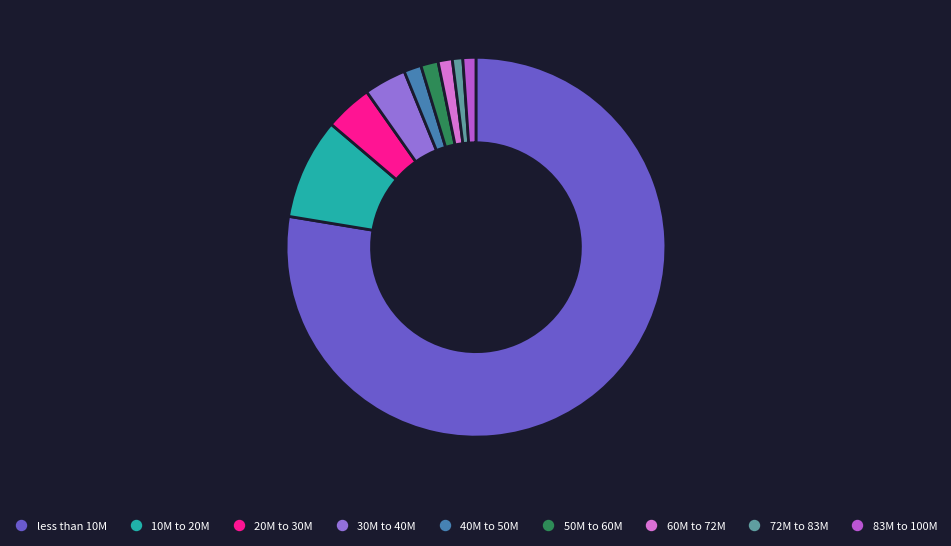

True or false: 60M to 72M accounts for 1% of the total.

True